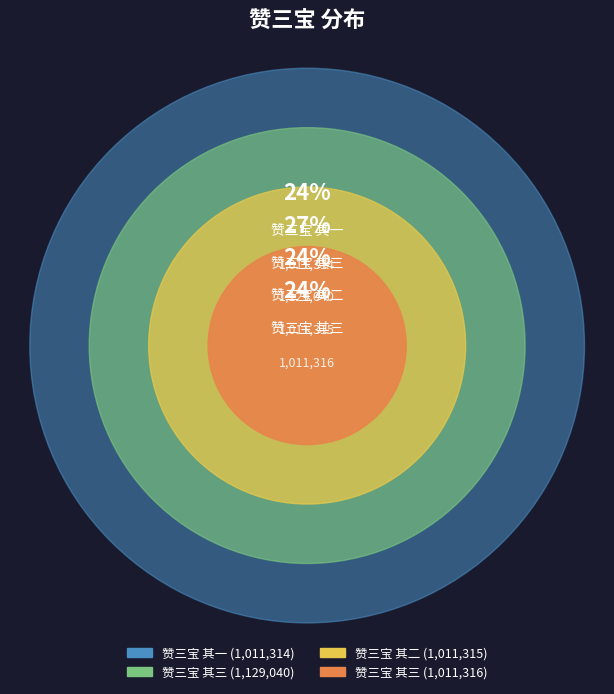

What percentage is the 赞三宝 其二 slice, to the nearest percent?

24%